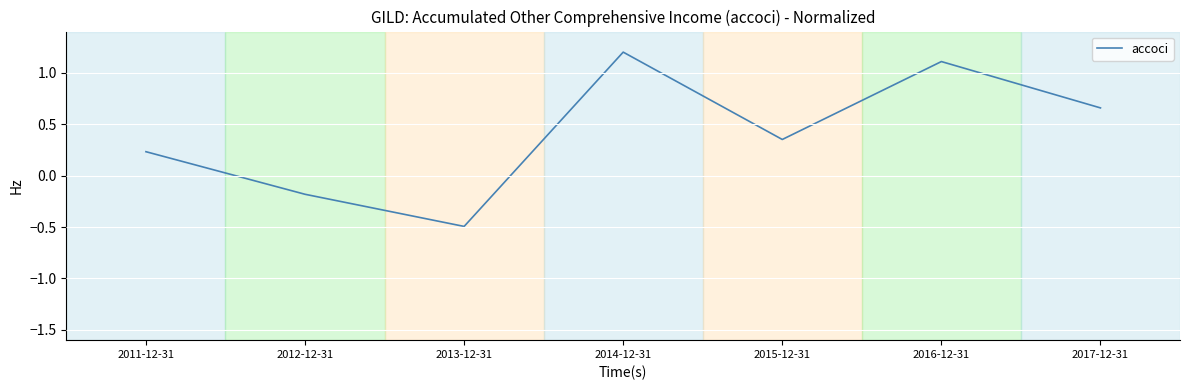

At which category does the chart reach its minimum across all series?

2013-12-31